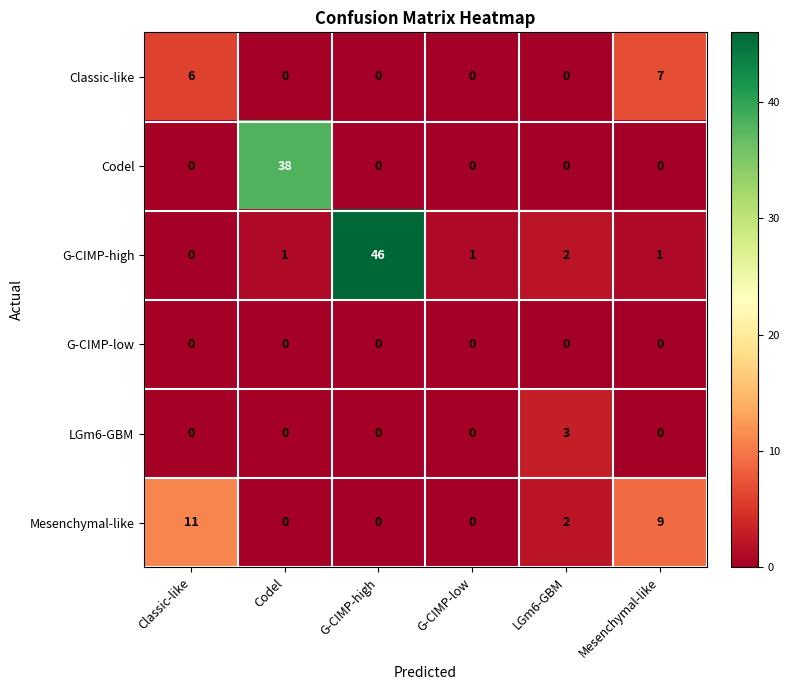

True or false: Codel has a value of 52 at Codel.

False